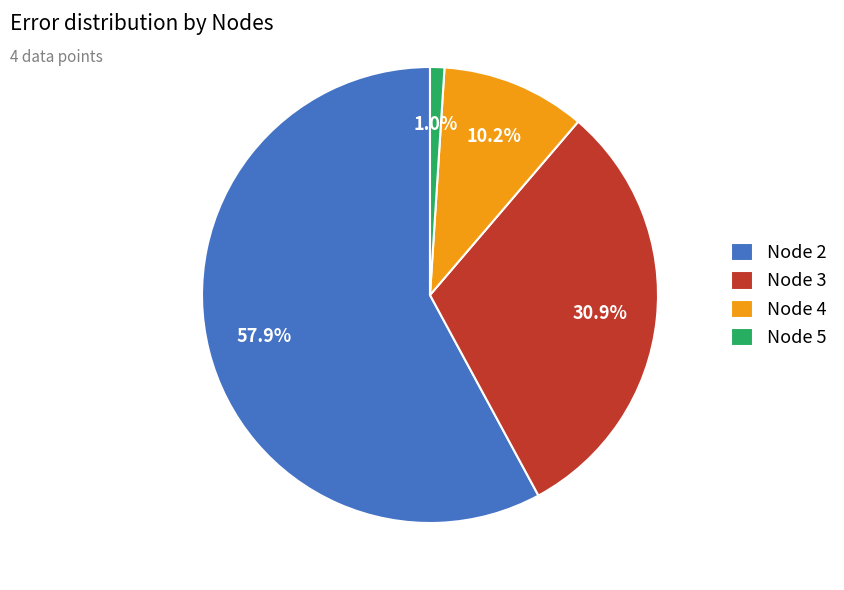

Rank the categories by value from lowest to highest.

Node 5, Node 4, Node 3, Node 2